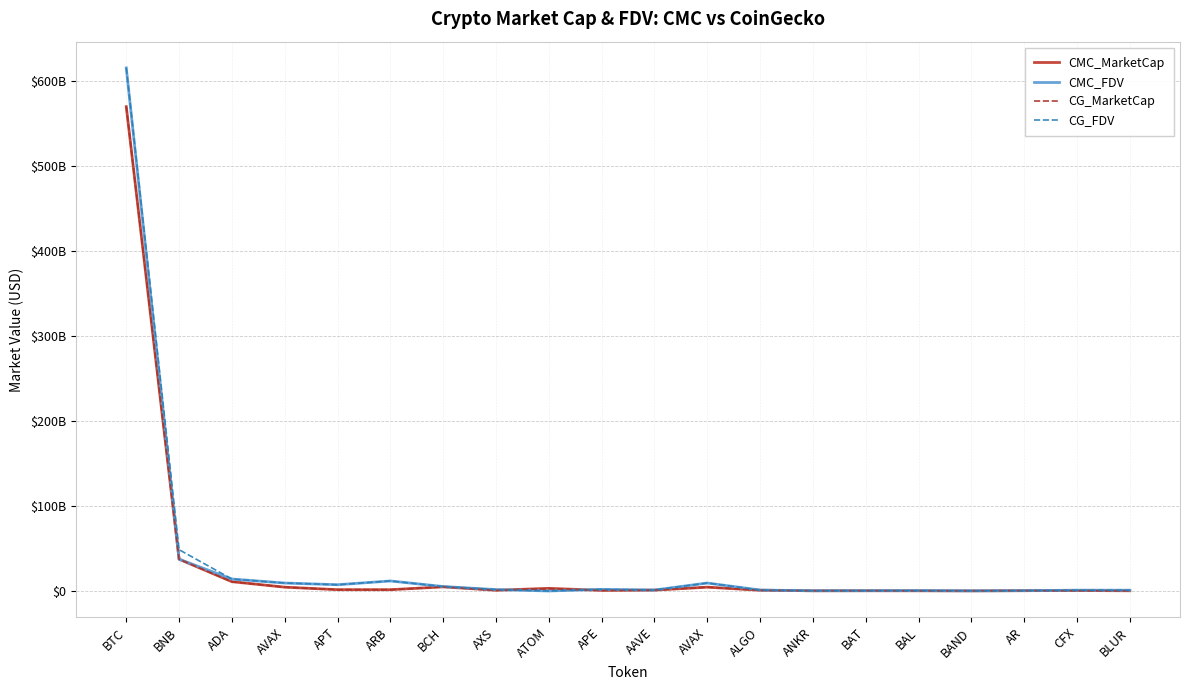

At which category does CG_FDV reach its first local peak?

ARB